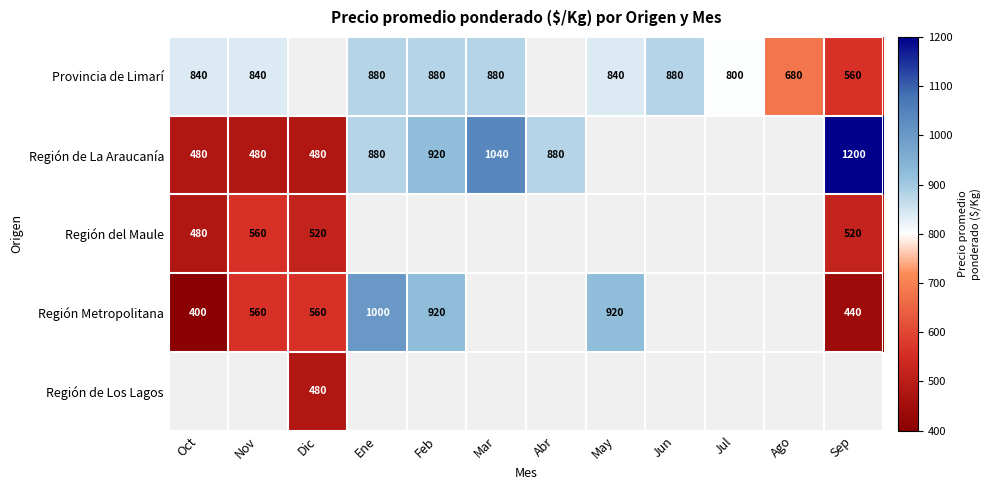

The value of Región del Maule at Sep is 683. True or false?

False